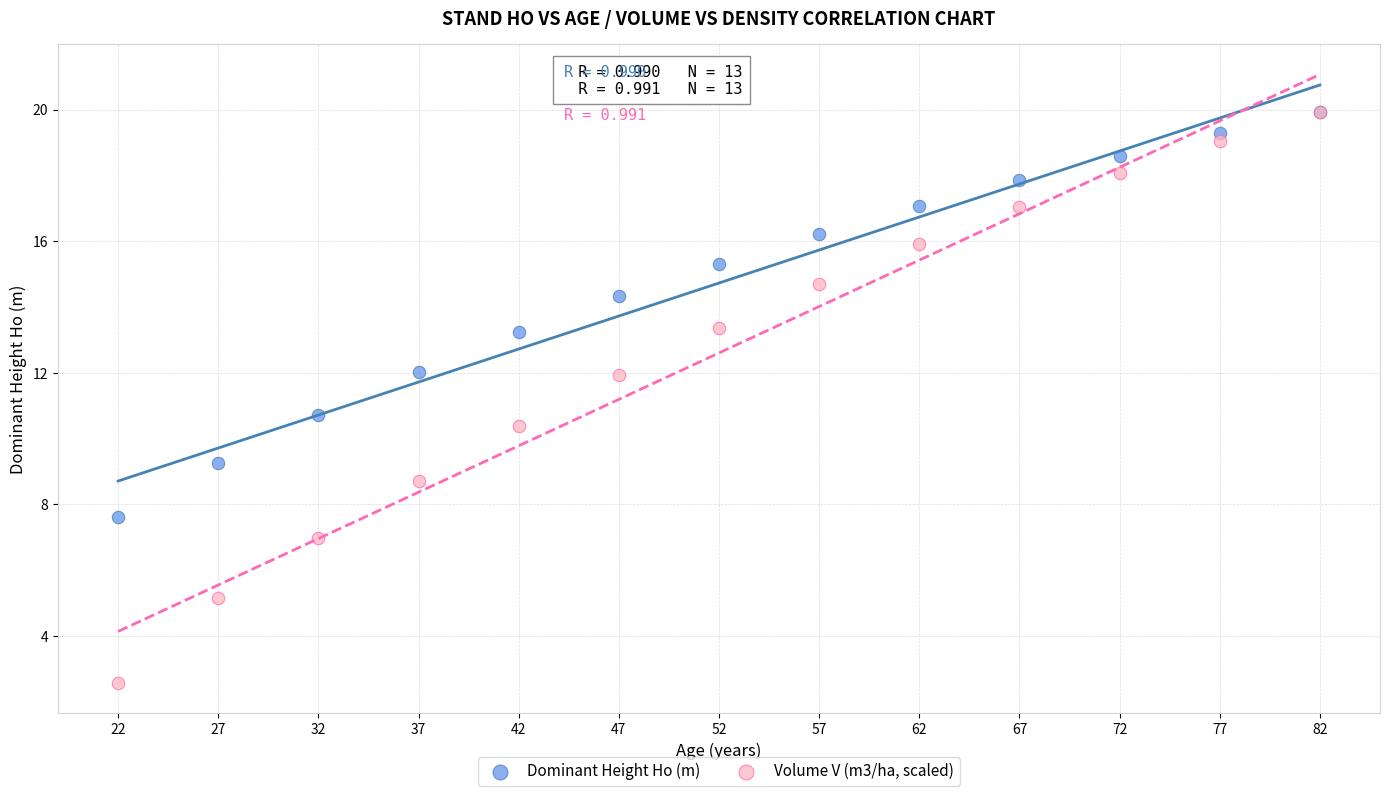

Which series reaches the minimum Y coordinate?

Volume V (m3/ha, scaled)